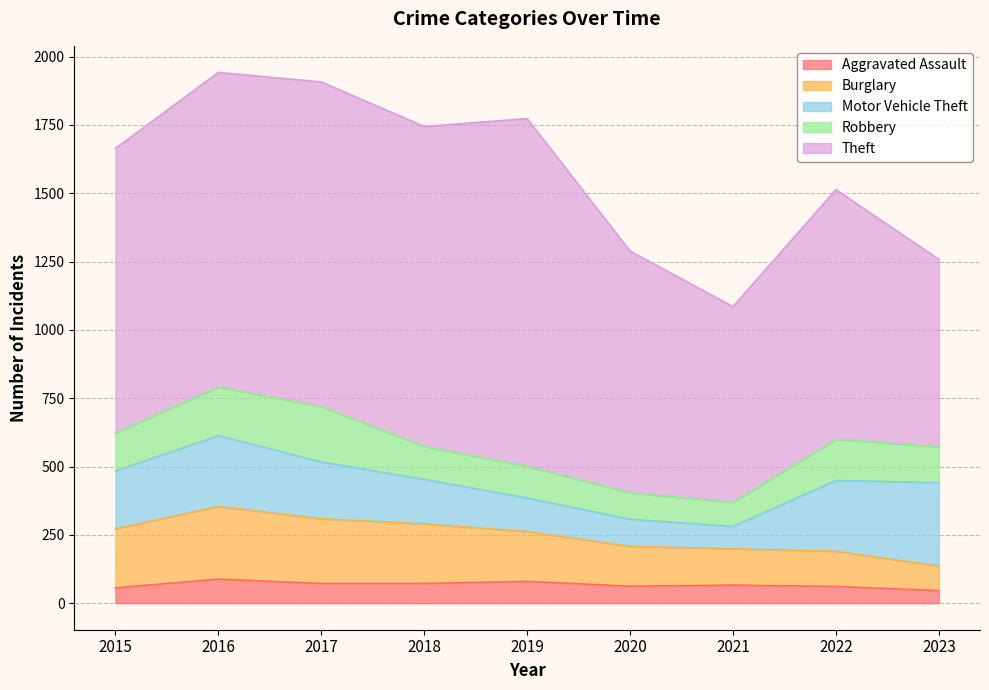

Reading right to left, extract all data points from this chart.

Aggravated Assault: 46	61	66	62	80	72	72	88	56
Burglary: 90	129	133	146	182	218	237	266	216
Motor Vehicle Theft: 305	259	82	99	123	163	208	259	212
Robbery: 131	151	88	97	116	121	202	178	139
Theft: 686	913	716	884	1272	1170	1188	1151	1041